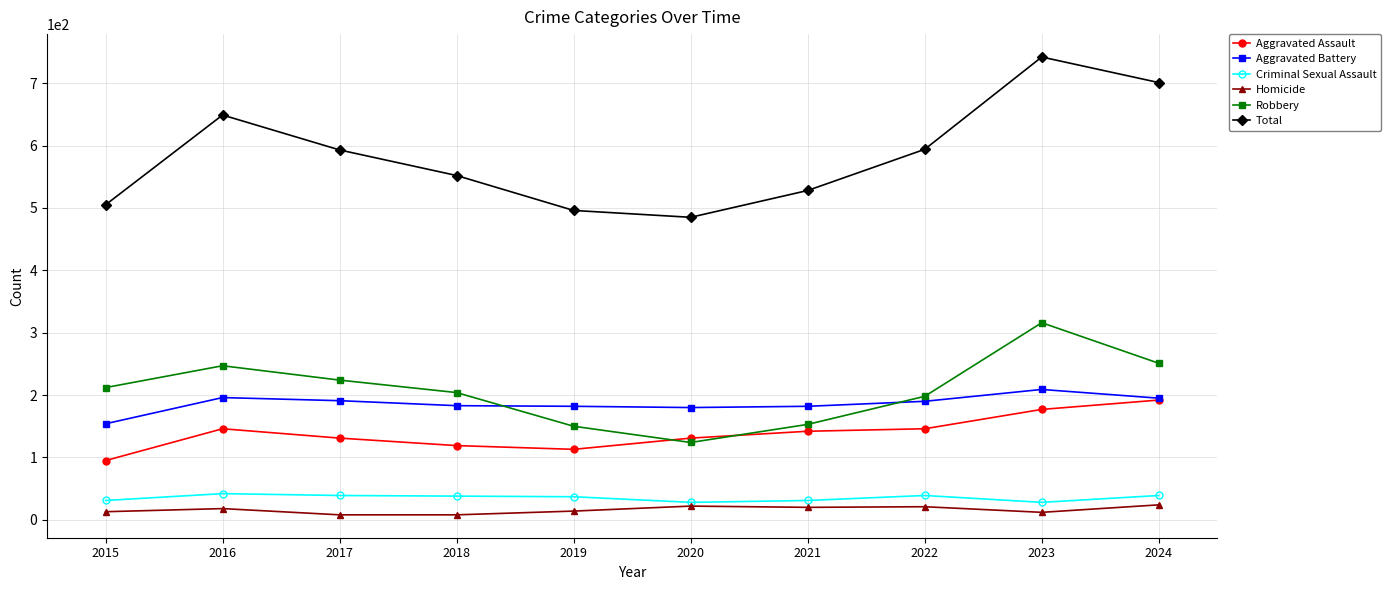

What is the sum of the Criminal Sexual Assault values at 2015 and 2021?

62